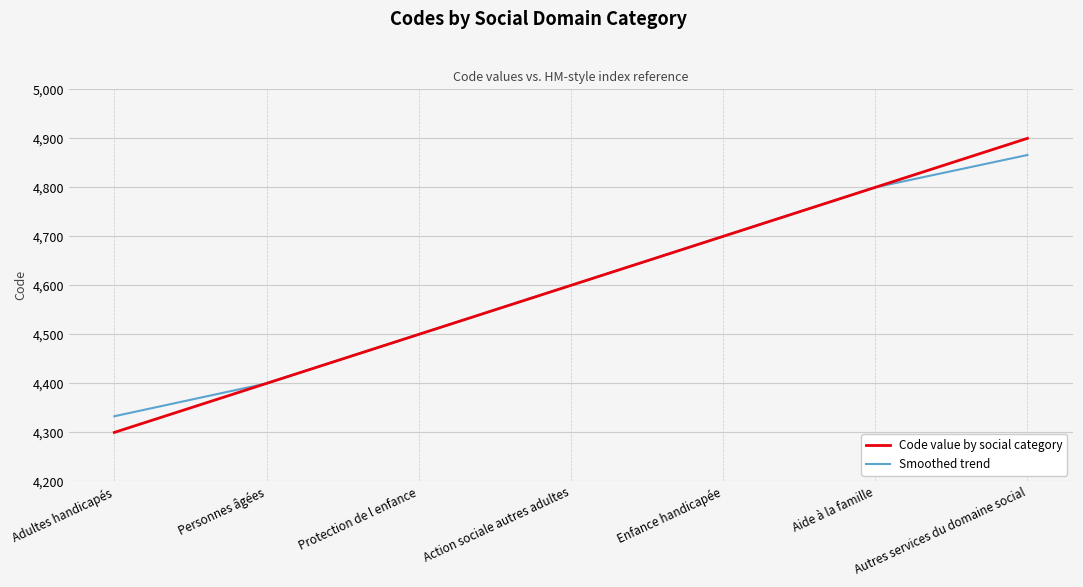

Which series has the largest range (max minus min)?

Code value by social category